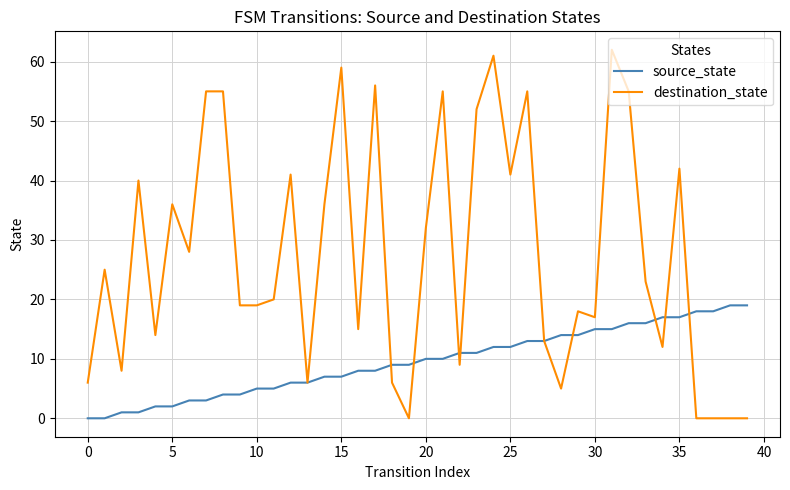

What is the maximum value shown in the chart?

62